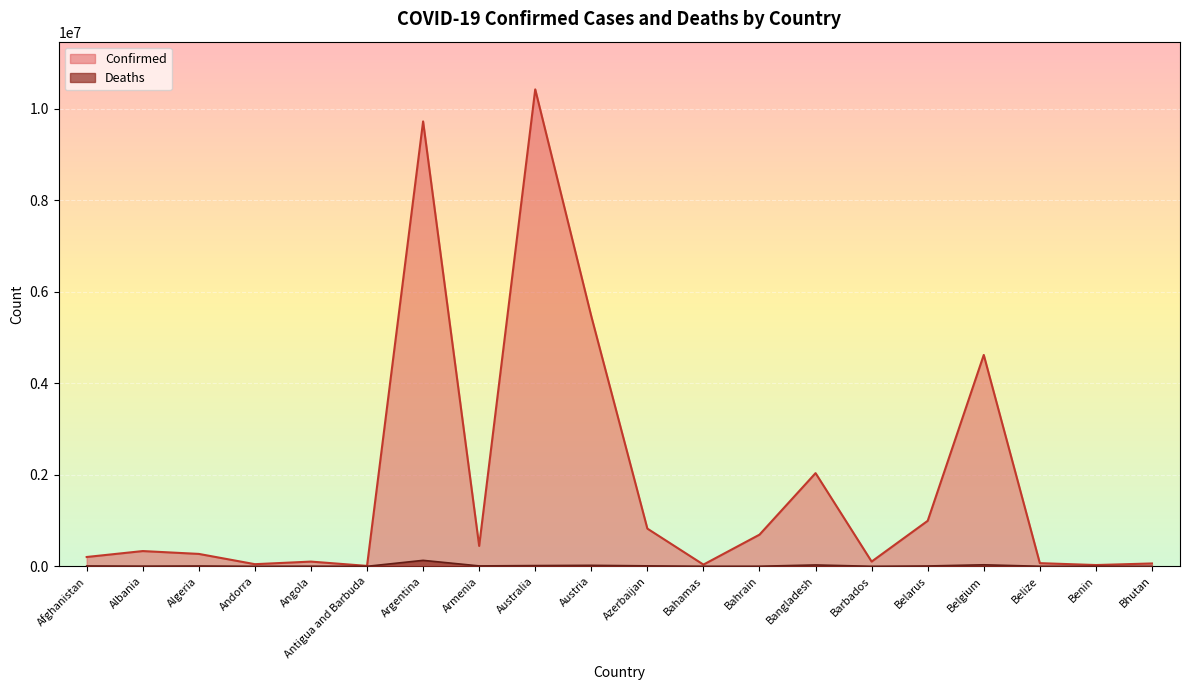

What is the total value across all series at Antigua and Barbuda?

9252